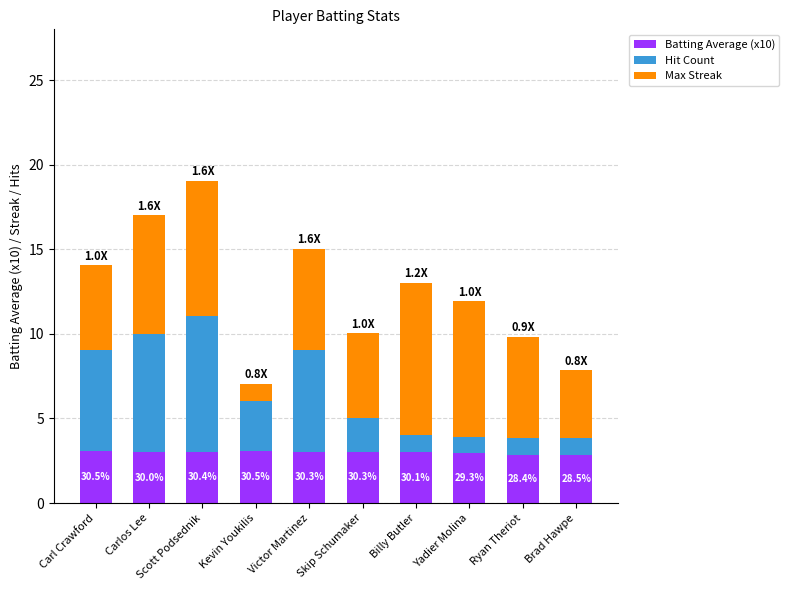

The value of Batting Average (x10) at Scott Podsednik is 0.8. True or false?

False